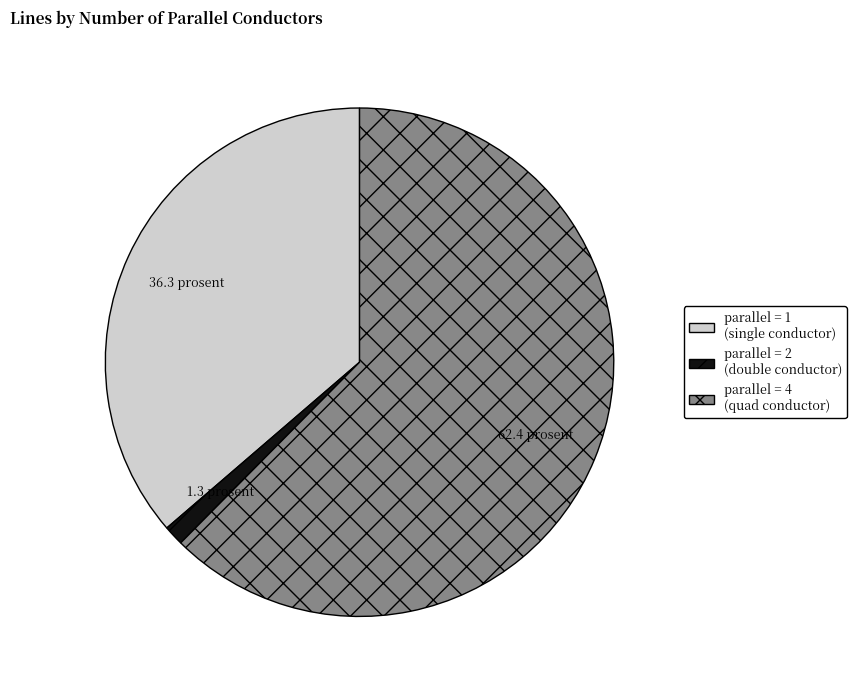

Does any single category account for the majority?

Yes